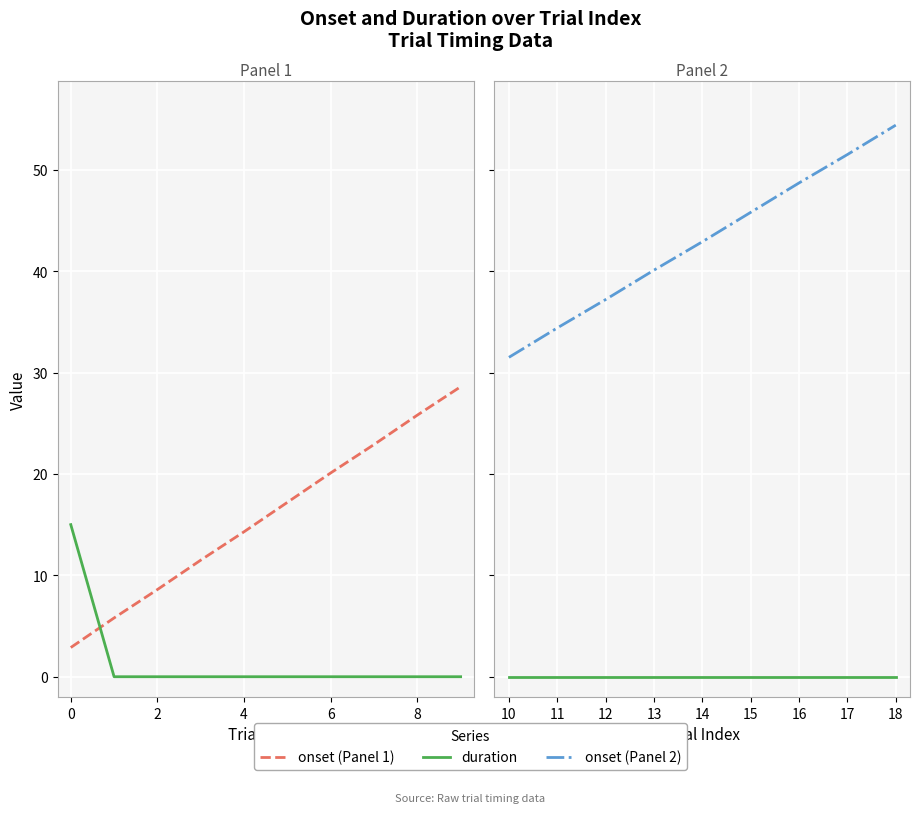

Is the value of duration at 16 greater than the value of onset at 12?

No